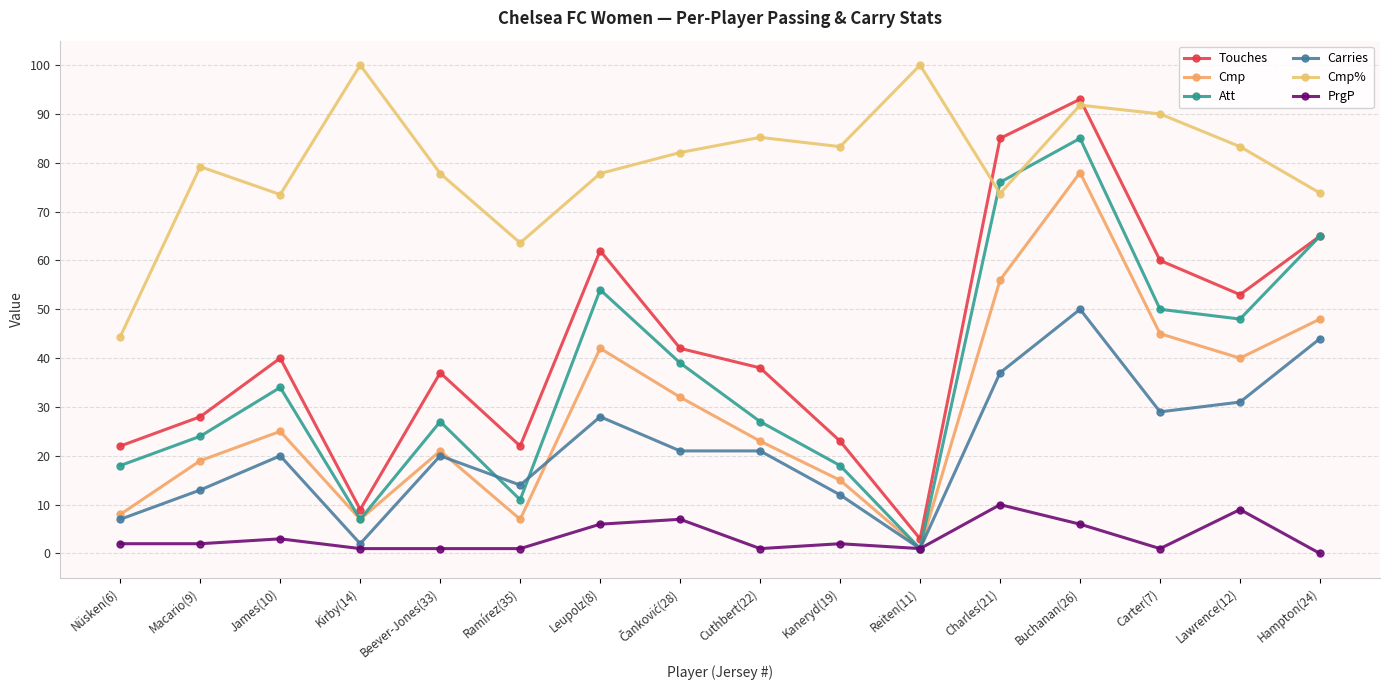

Which series has the largest range (max minus min)?

Touches